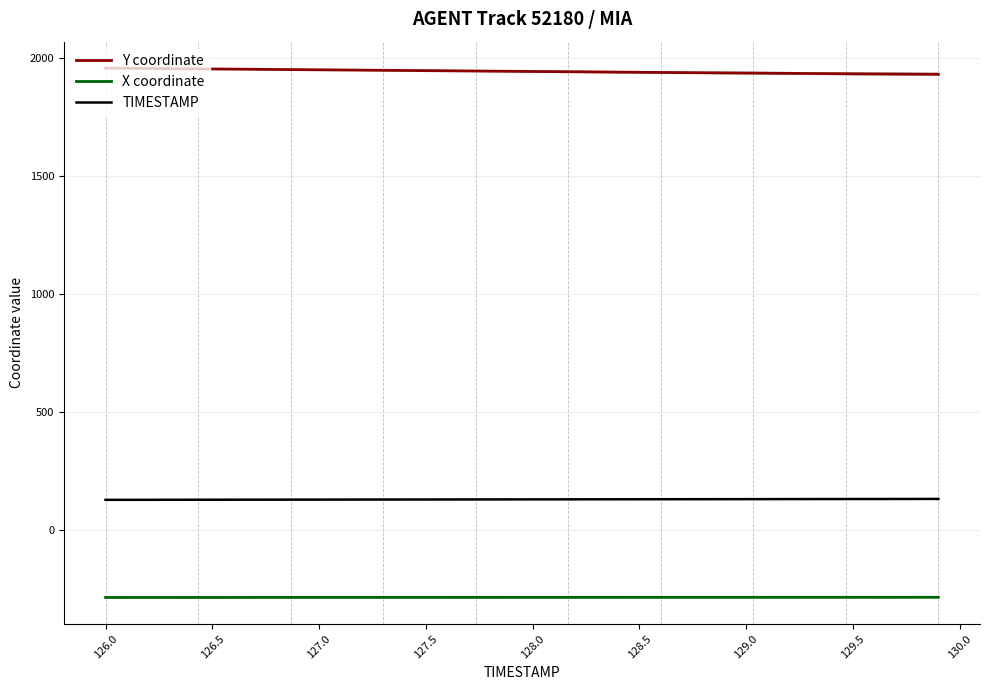

True or false: TIMESTAMP and Y coordinate intersect in this chart.

False